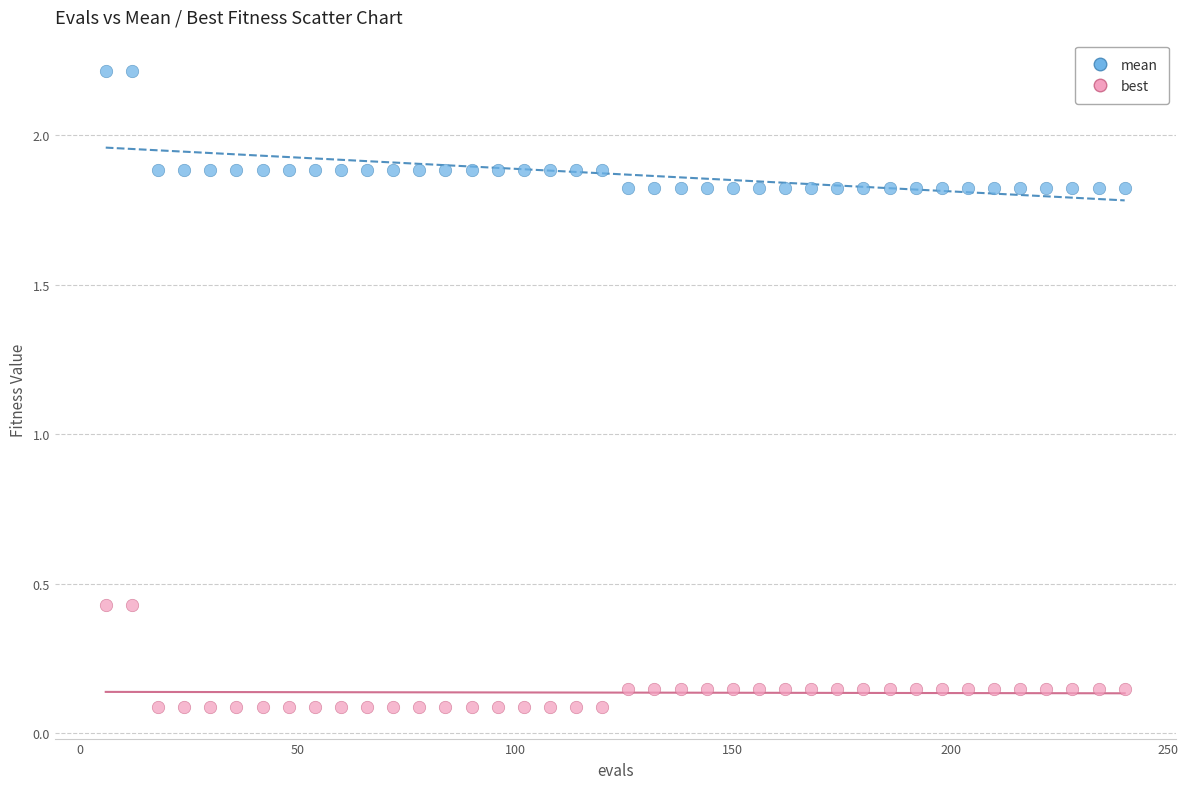

Which series has the largest Y range (max minus min)?

mean